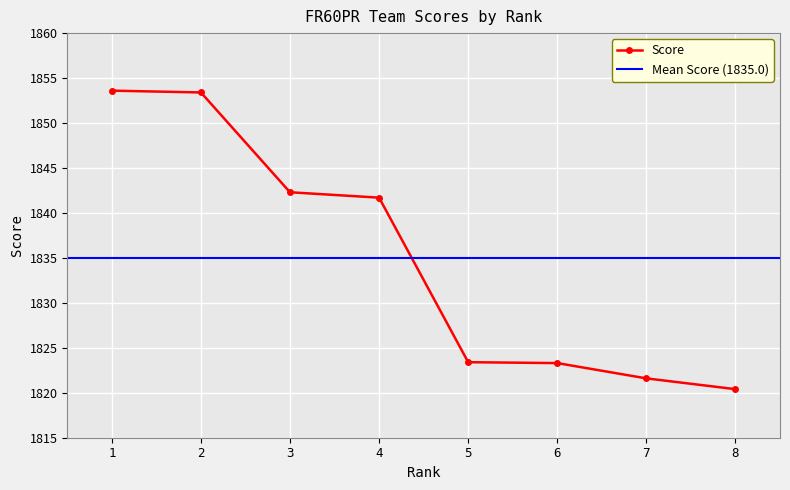

Which label corresponds to the smallest value in the chart?

8